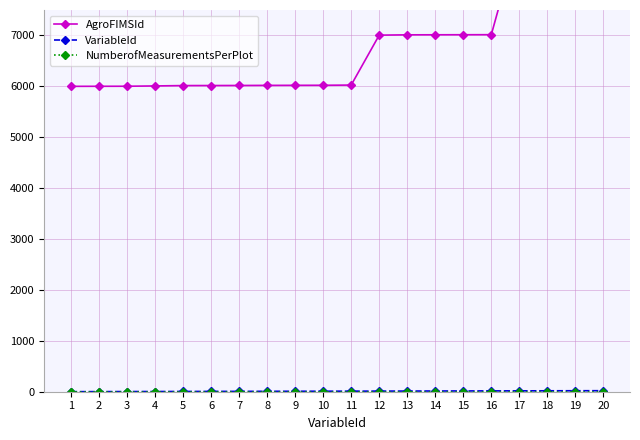

The value of VariableId at 19 is 19. True or false?

True